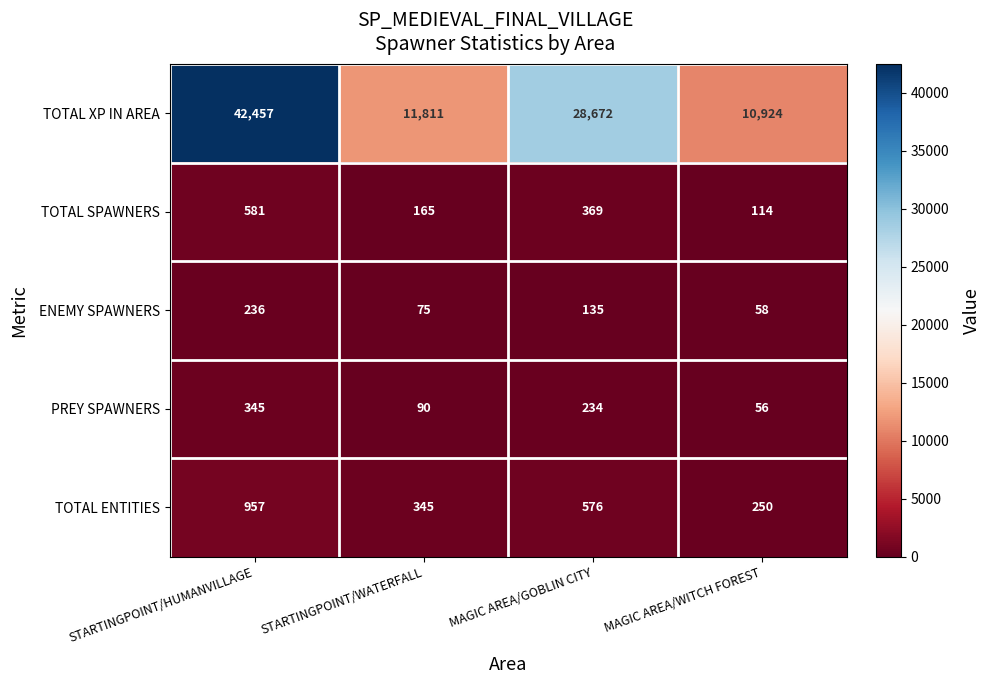

At which label is TOTAL ENTITIES closest to 603?

MAGIC AREA/GOBLIN CITY